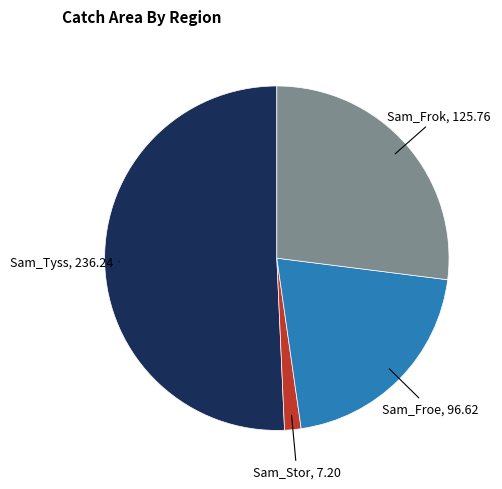

Is there a majority slice in this chart?

Yes